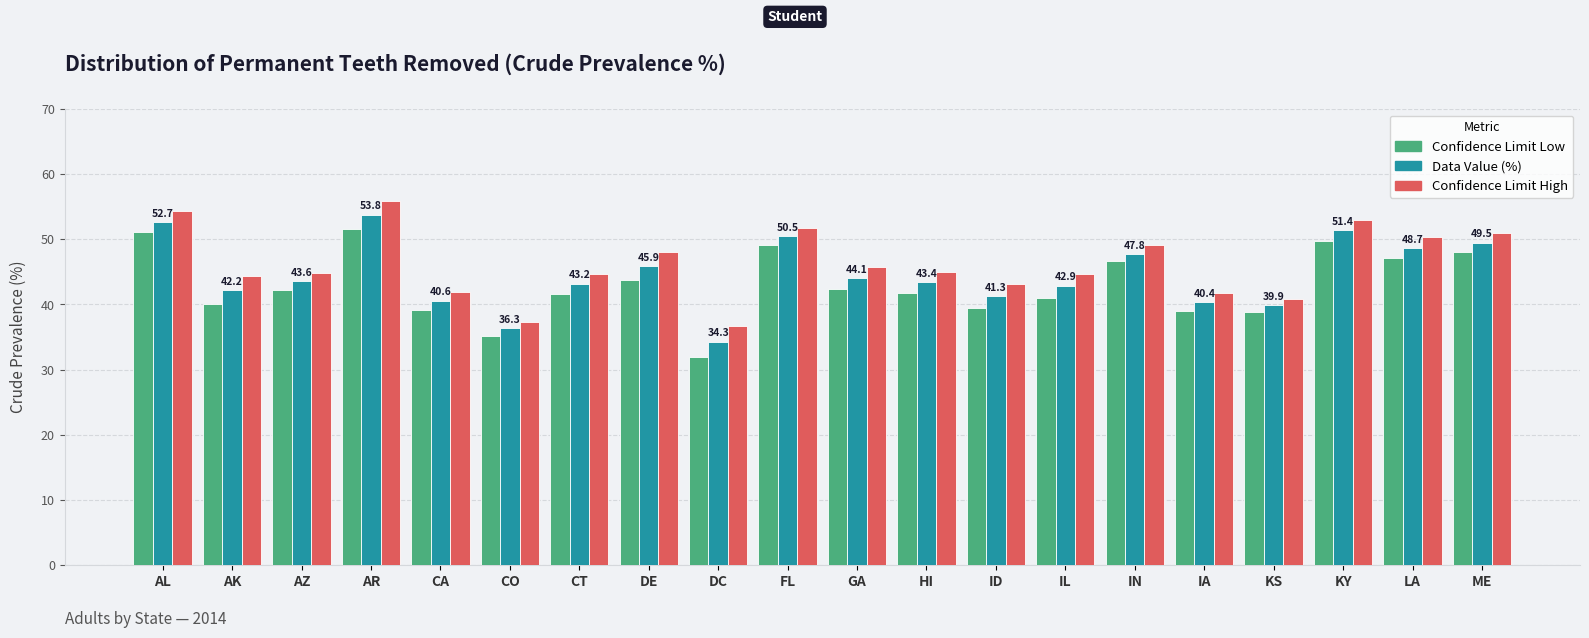

At which category does the chart reach its minimum across all series?

DC